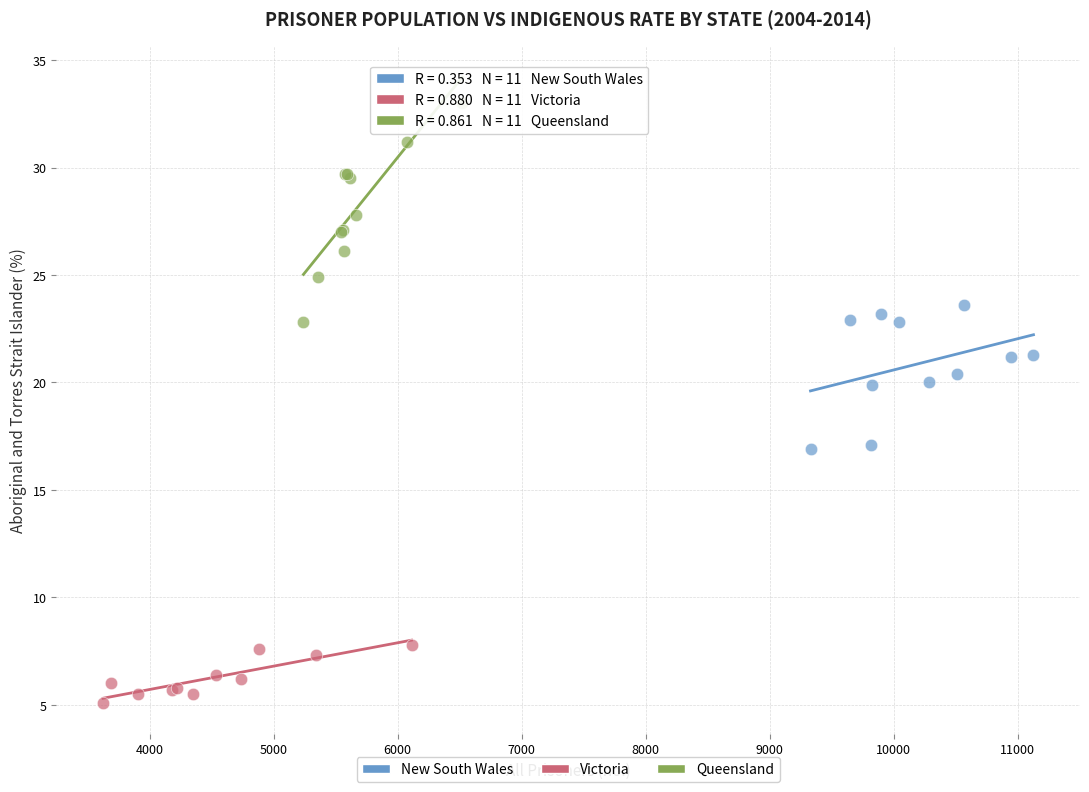

Which series has the largest Y range (max minus min)?

Queensland